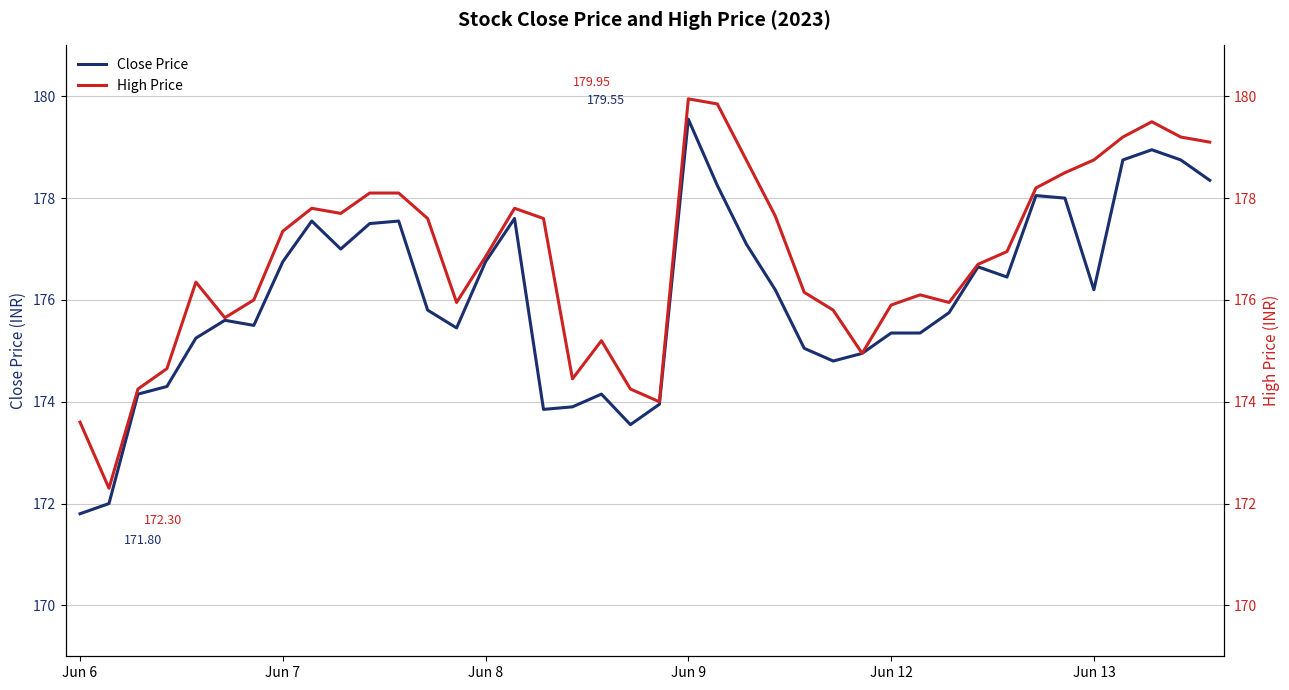

True or false: High Price has a value of 177.7 at 9.

True